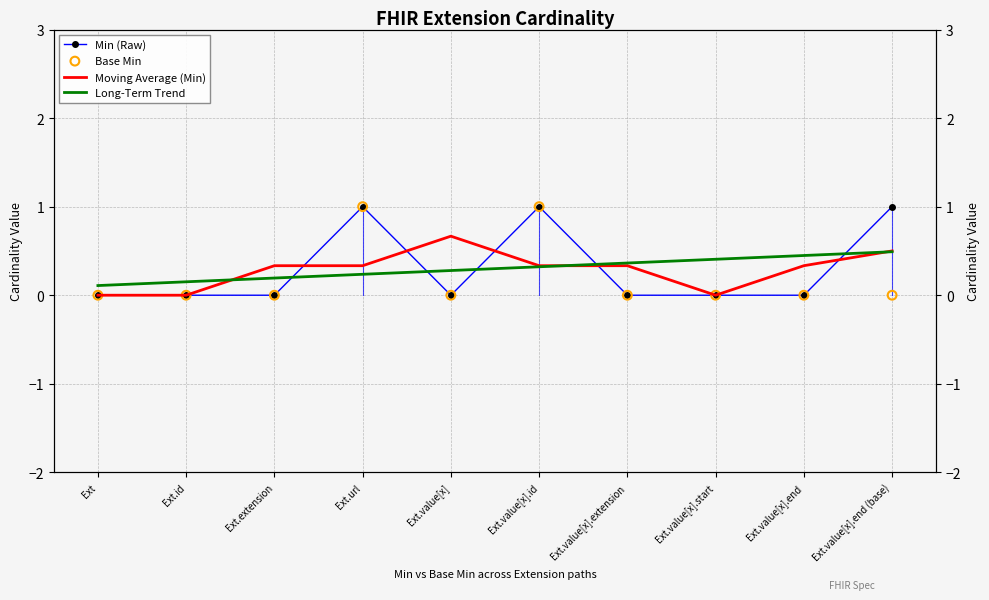

What are all the series names shown in the legend?

Min (Raw), Moving Average (Min), Long-Term Trend, Base Min